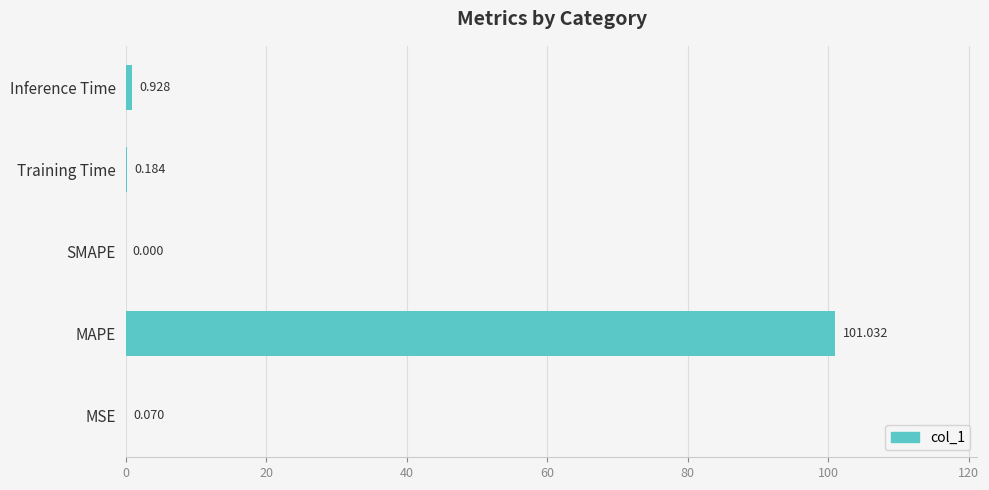

Which has a higher value, MSE or Training Time?

Training Time